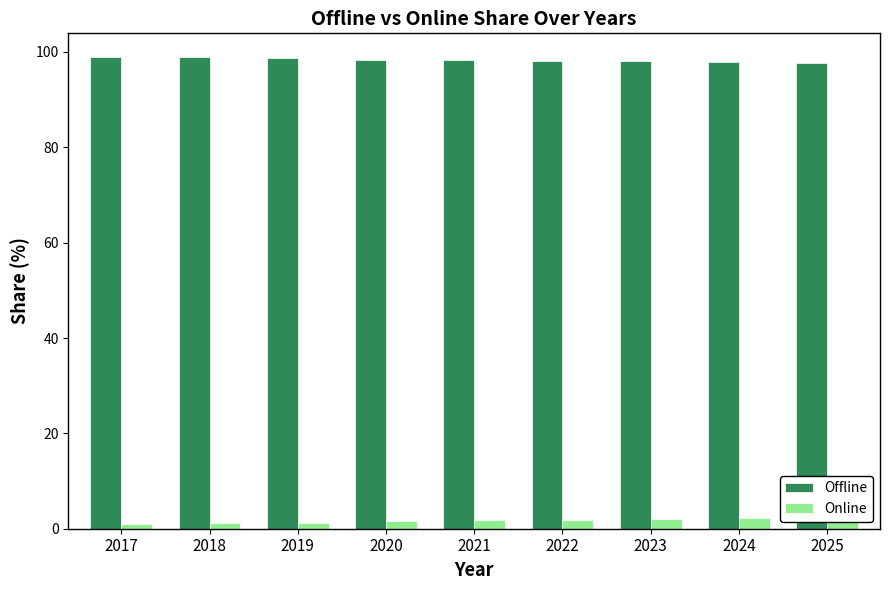

What is the highest value of the Offline series?

99.0